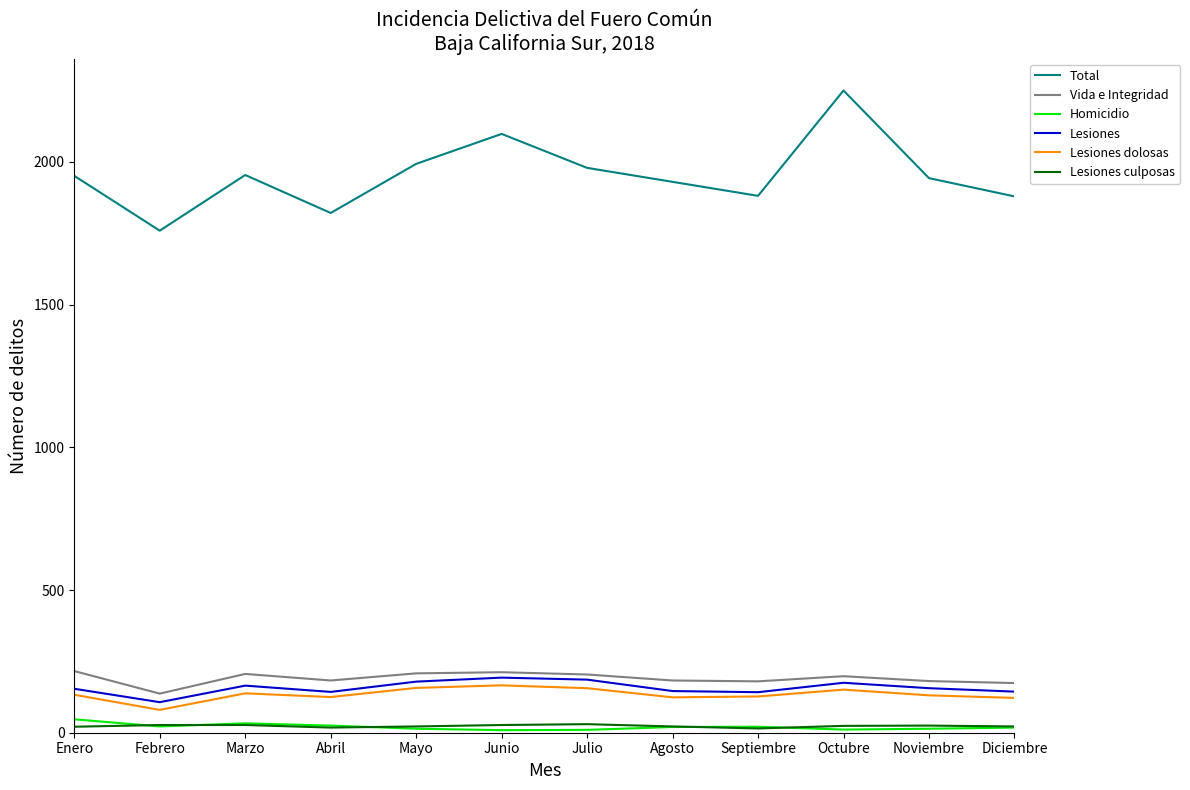

True or false: Total and Vida e Integridad cross at least once.

False